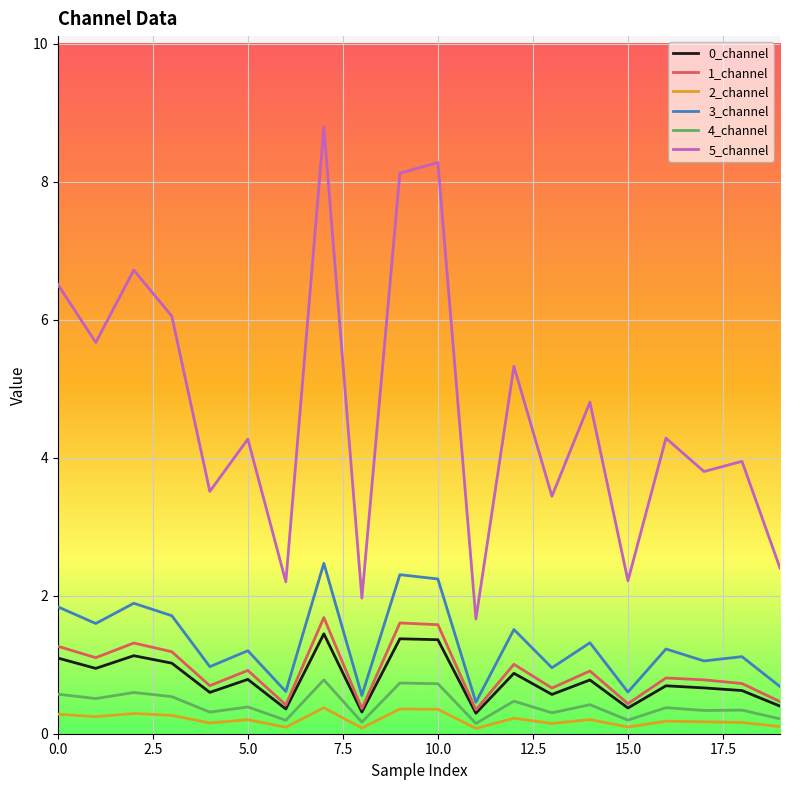

Which series has the largest total across all categories?

5_channel